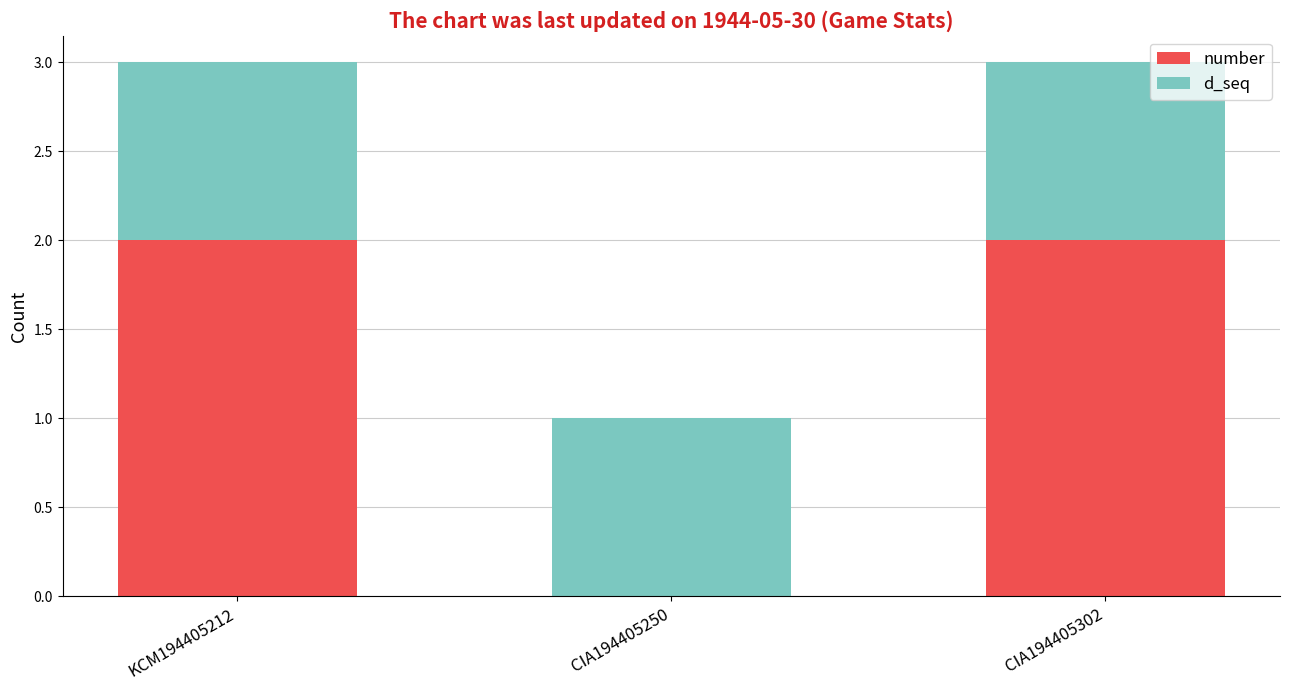

Is it true that number equals 0 at CIA194405250?

True